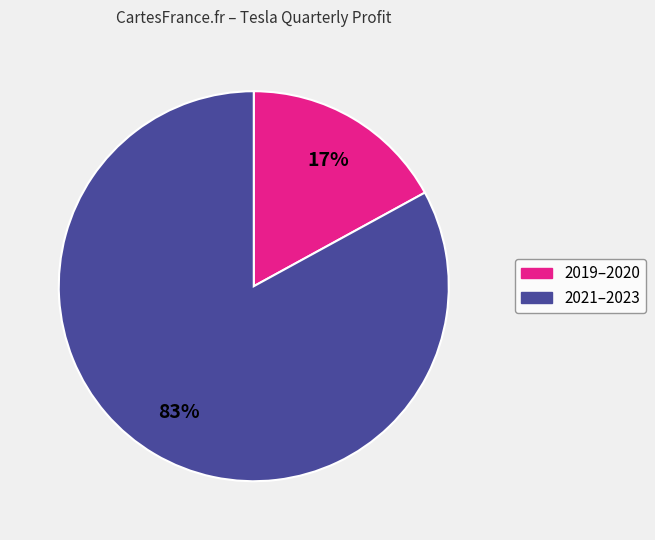

Combined, do 2019–2020 and 2021–2023 account for over 50%?

Yes